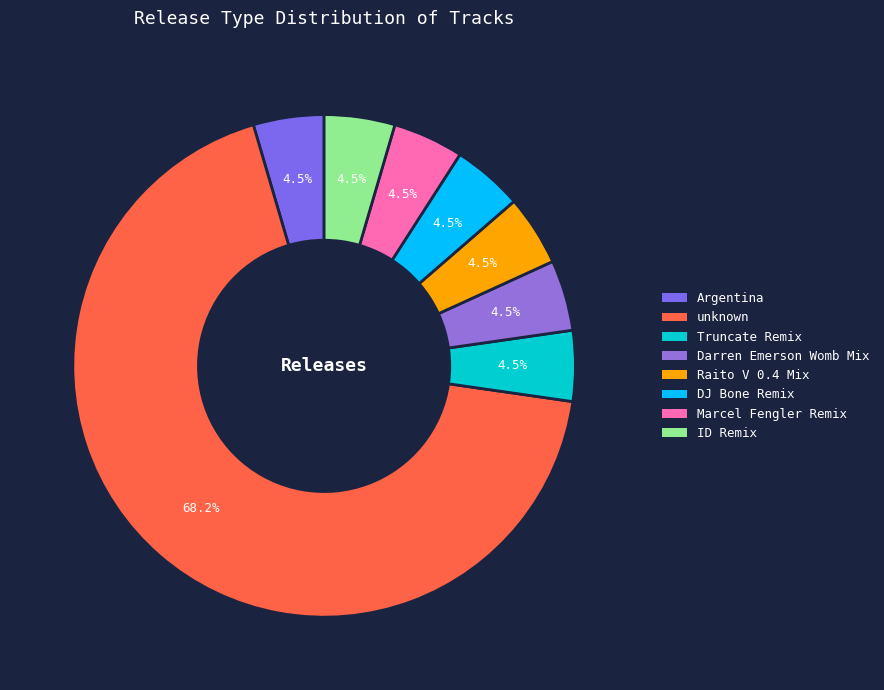

What percentage is the unknown slice, to the nearest percent?

68%